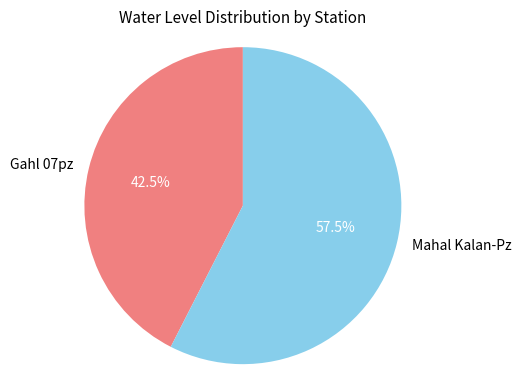

How many segments does this pie chart have?

2